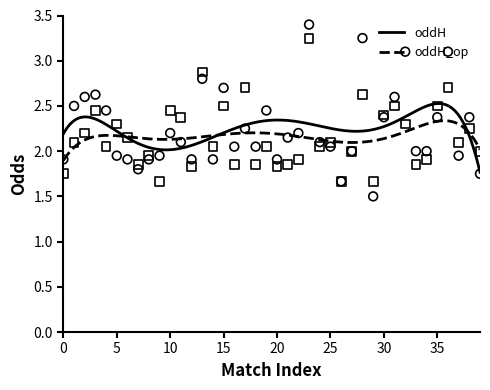

What is the minimum value for oddH?

1.8